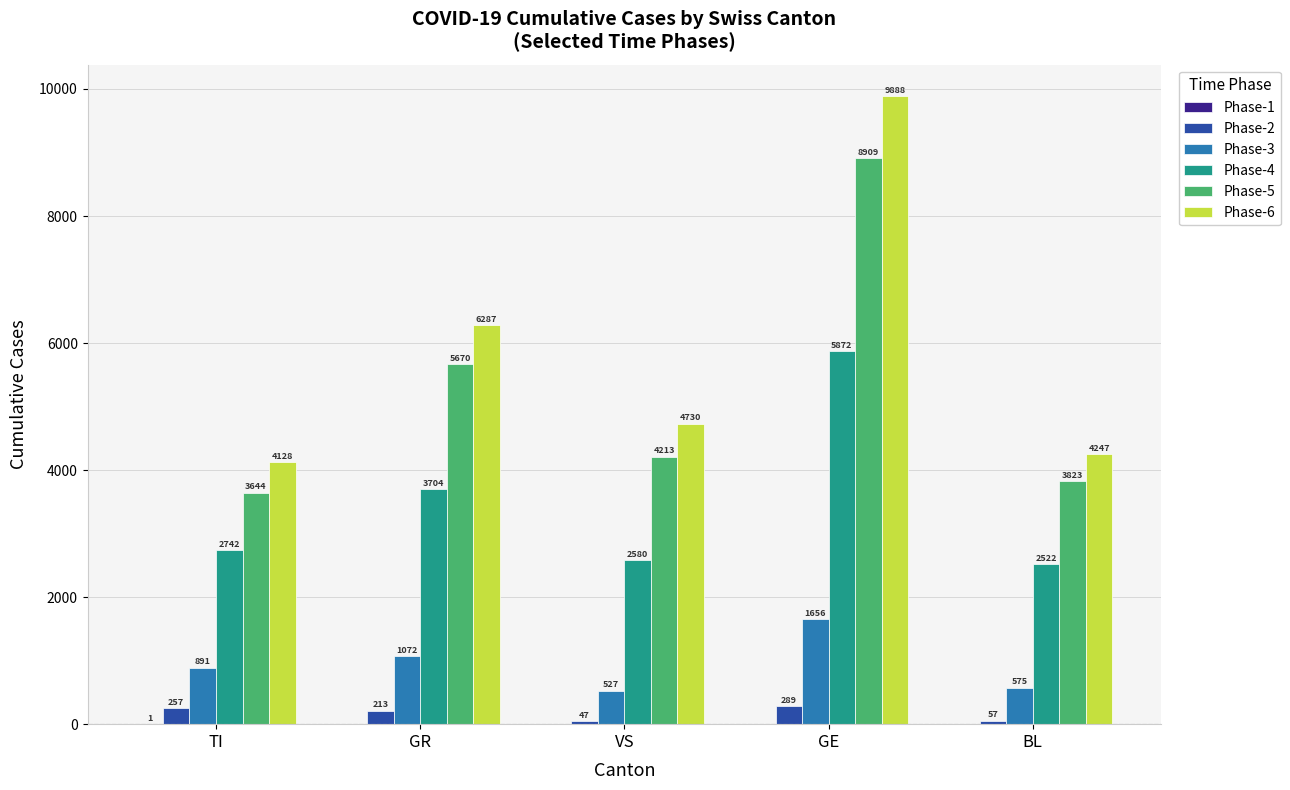

Which series has the largest range (max minus min)?

Phase-6